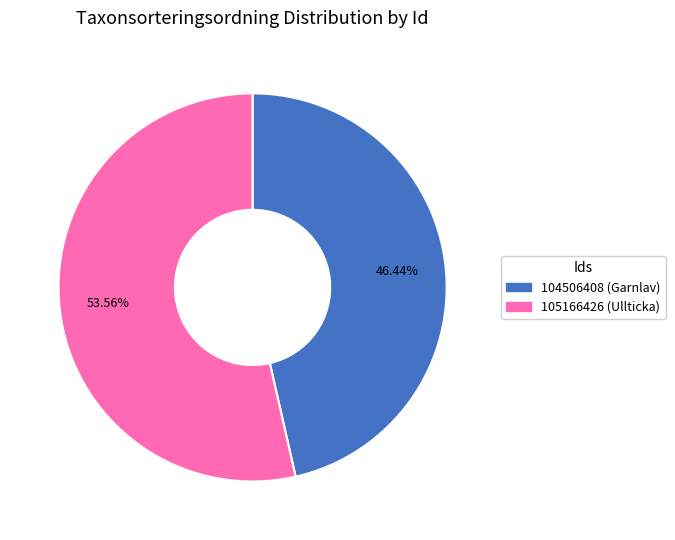

Is the sum of 105166426 (Ullticka) and 104506408 (Garnlav) greater than half?

Yes